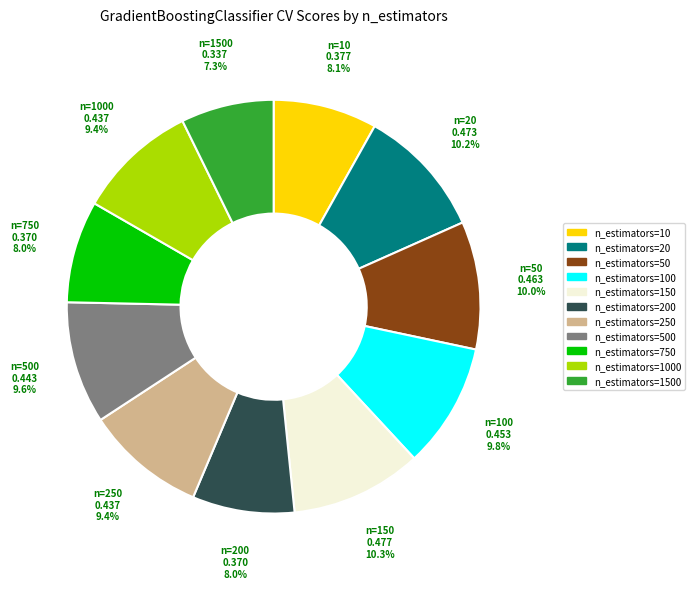

Is there a majority slice in this chart?

No